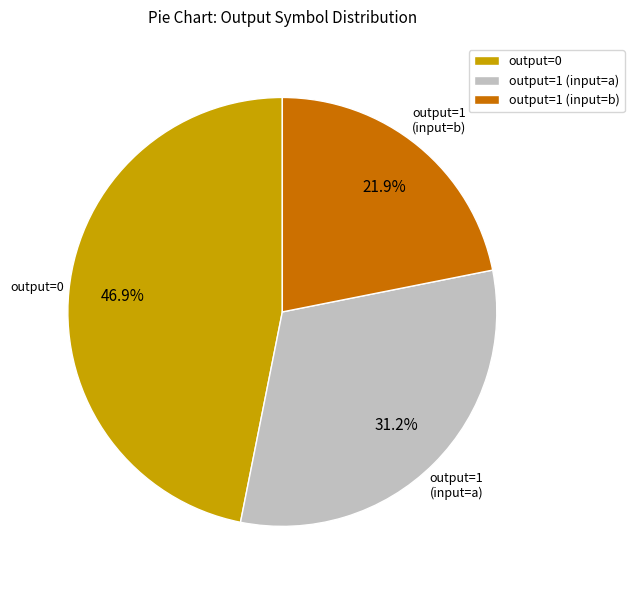

What is the smallest slice in the pie chart?

output=1 (input=b)